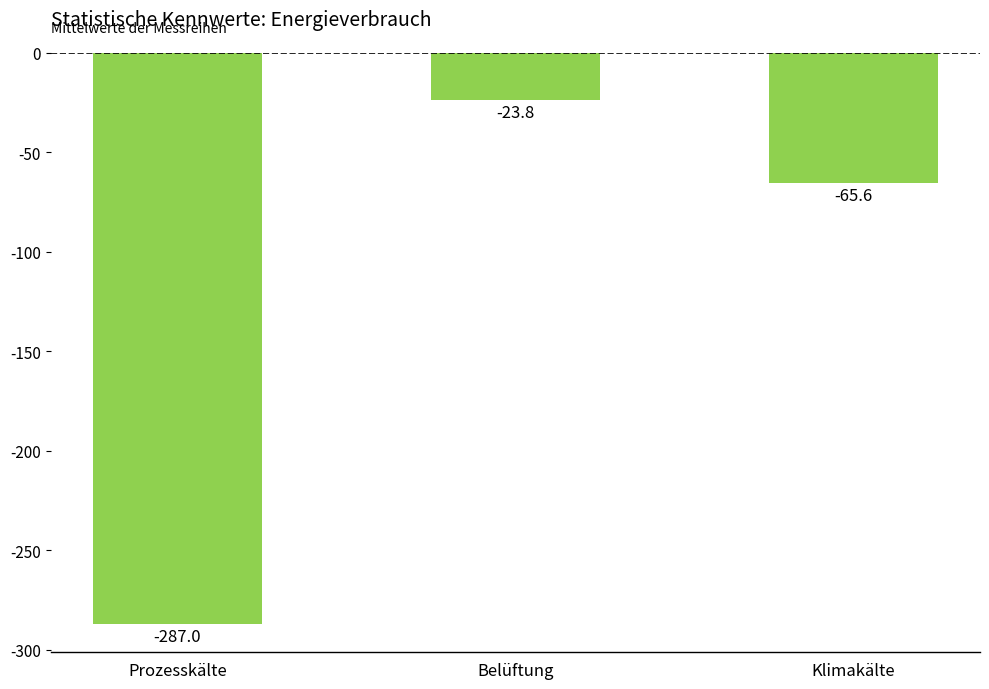

At which category does the chart reach its peak across all series?

Belüftung